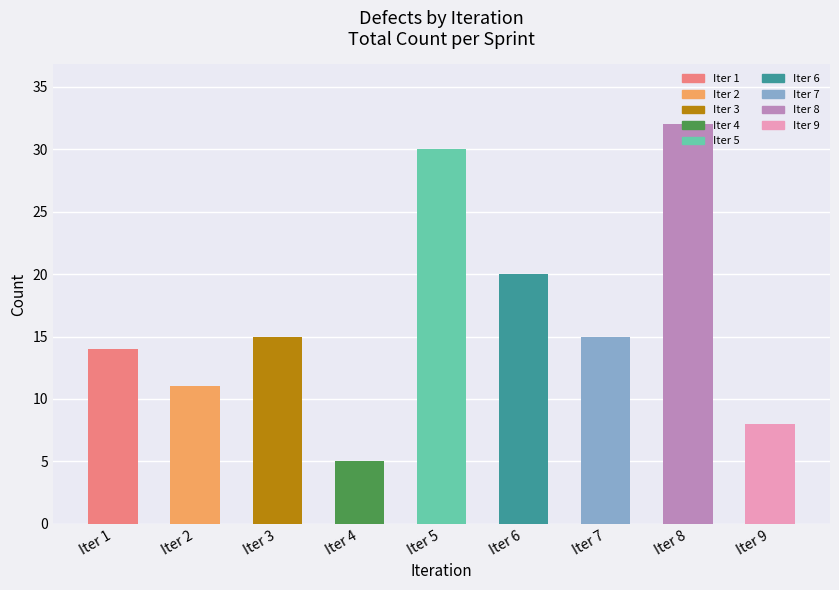

At which category is the sum across all series the highest?

8